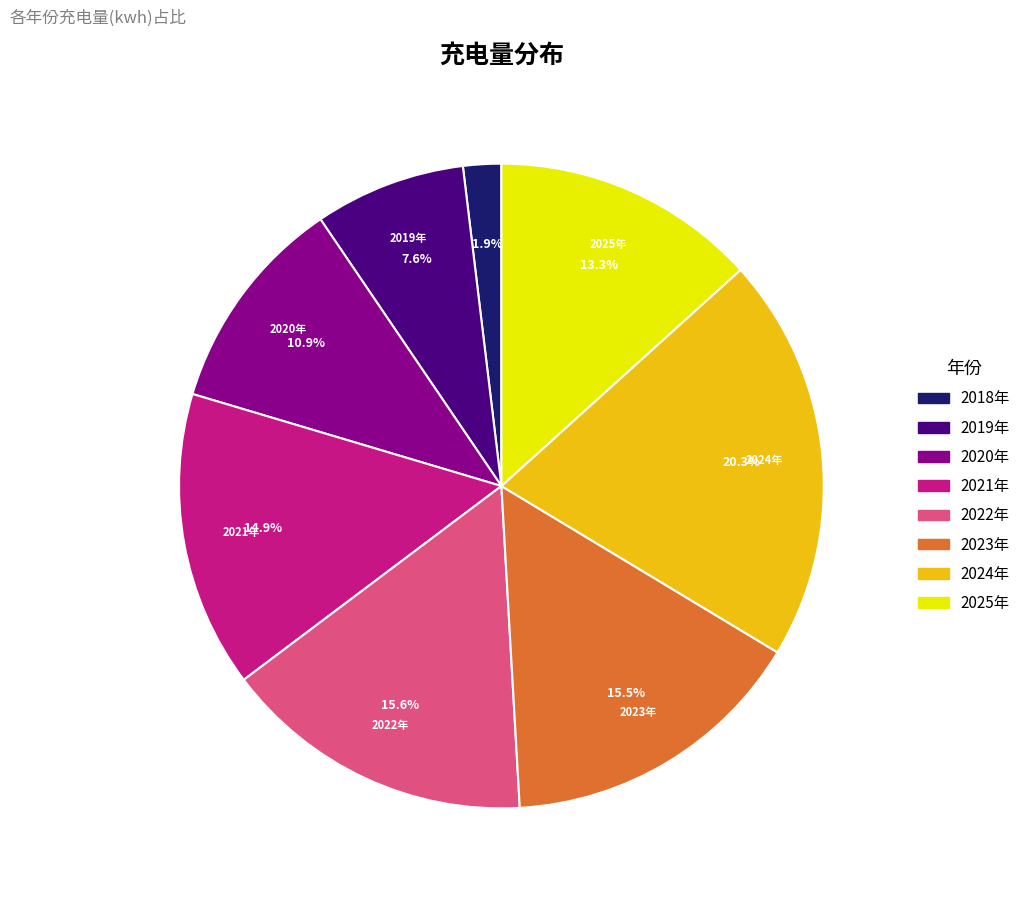

How much of the chart is everything except 2020年?

89.1%